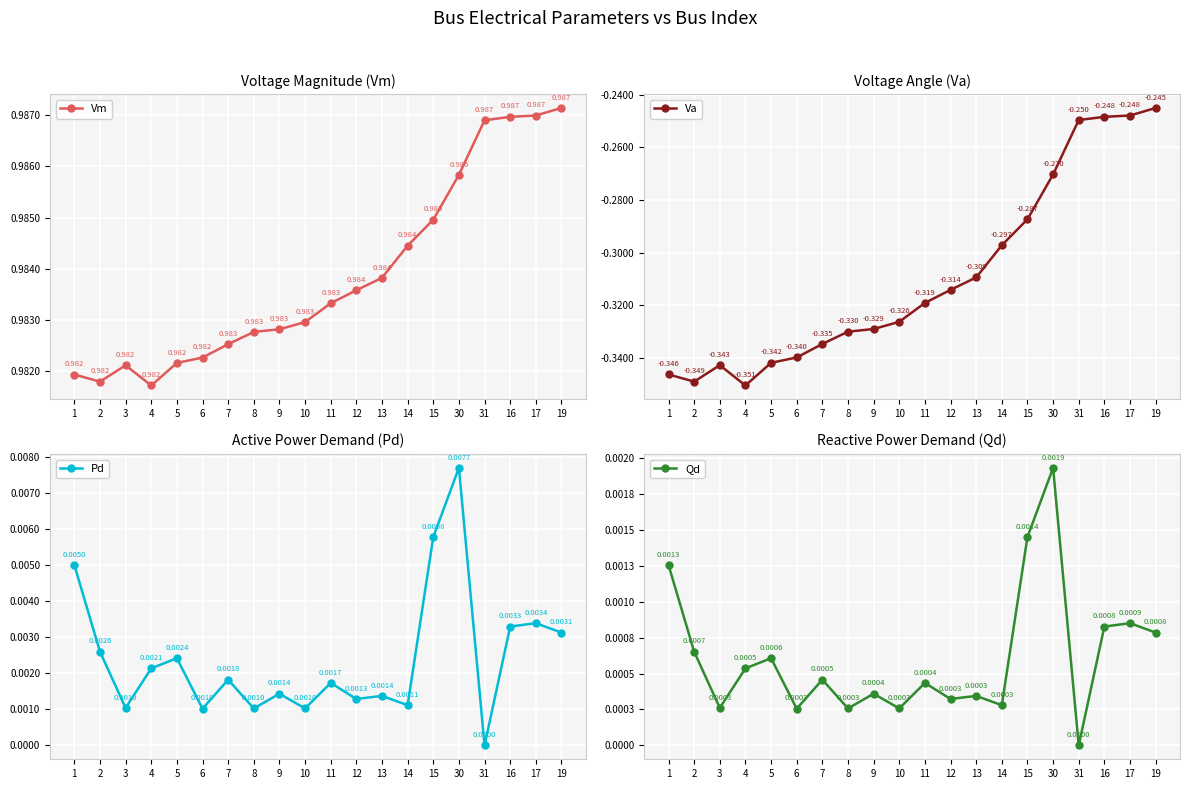

What is the total value across all series at 31?

0.7